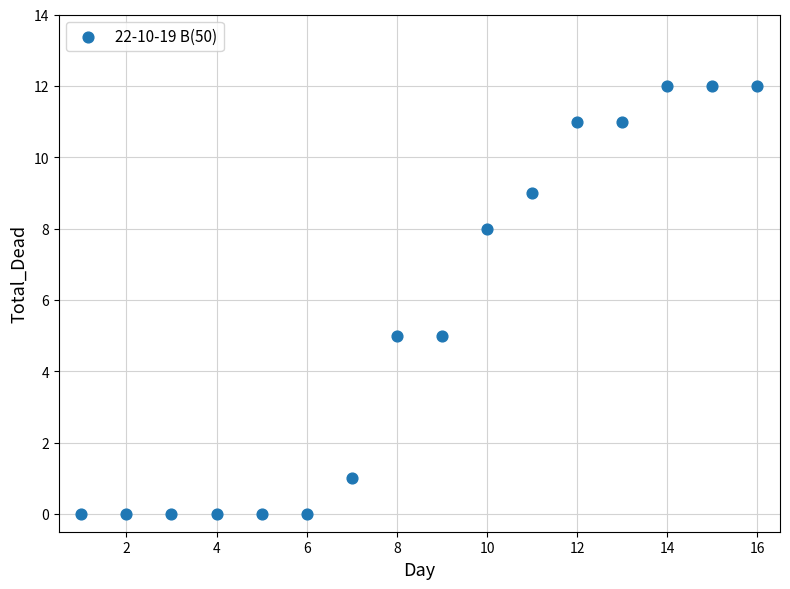

What is the range of Y values (max minus min)?

12